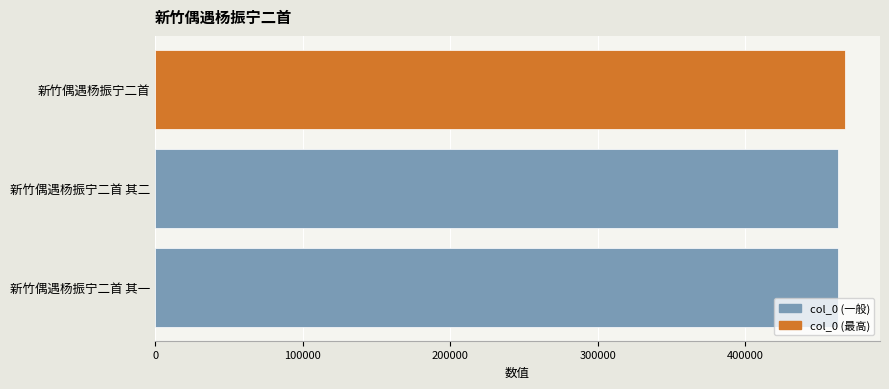

What is the sum of all values?

1392964